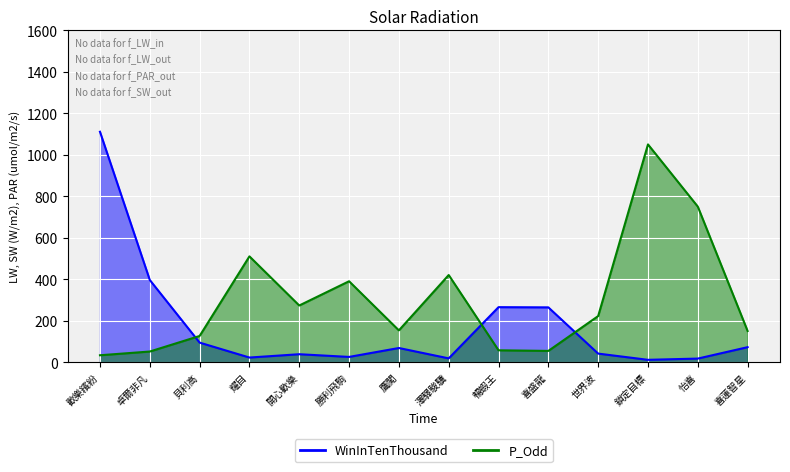

Reading left to right, transcribe all the data shown in this chart.

WinInTenThousand: 歡樂繽紛=1111	卓爾非凡=396	貝利高=94	耀目=22	開心歡樂=38	勝利飛駒=25	鷹闖=68	澤驛駿驥=18	暢蝦王=265	喜盛龍=264	世界波=41	鎖定目標=11	怡喜=17	喜蓮智星=72
P_Odd: 歡樂繽紛=33	卓爾非凡=51	貝利高=126	耀目=510	開心歡樂=273	勝利飛駒=390	鷹闖=153	澤驛駿驥=420	暢蝦王=57	喜盛龍=54	世界波=222	鎖定目標=1050	怡喜=750	喜蓮智星=150